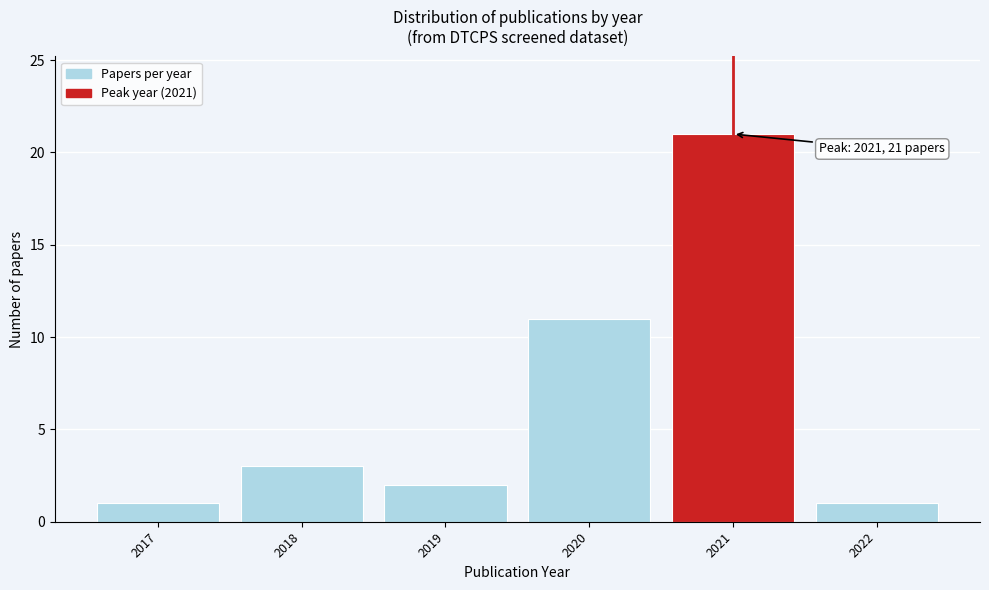

Reading left to right, transcribe all the data shown in this chart.

1	3	2	11	21	1